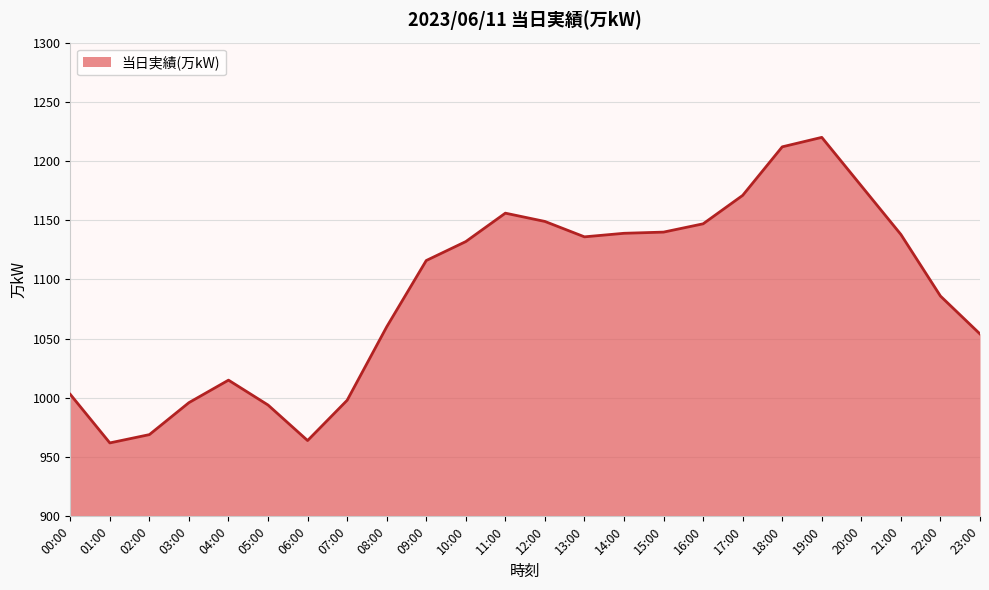

Which has a higher value, 15:00 or 11:00?

11:00